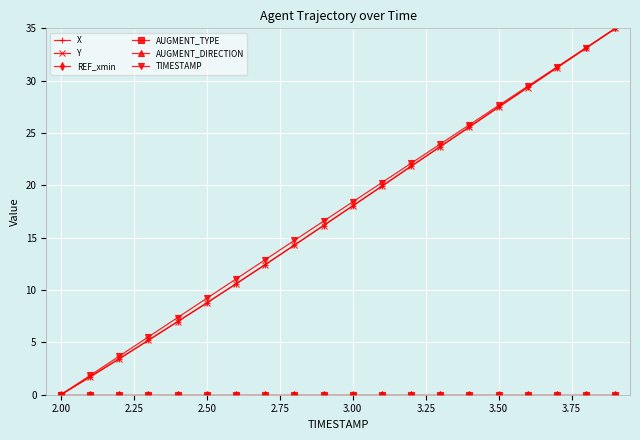

At how many categories does at least one series exceed 19?

9